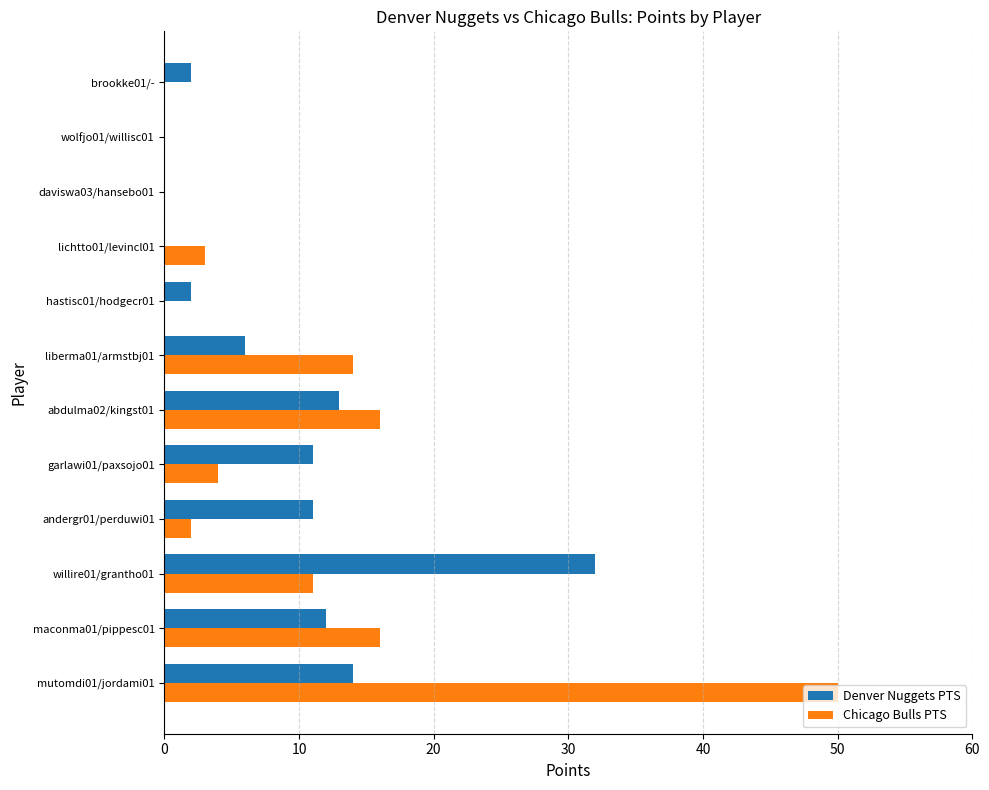

What is the sum of the Denver Nuggets PTS values at andergr01/perduwi01 and garlawi01/paxsojo01?

22